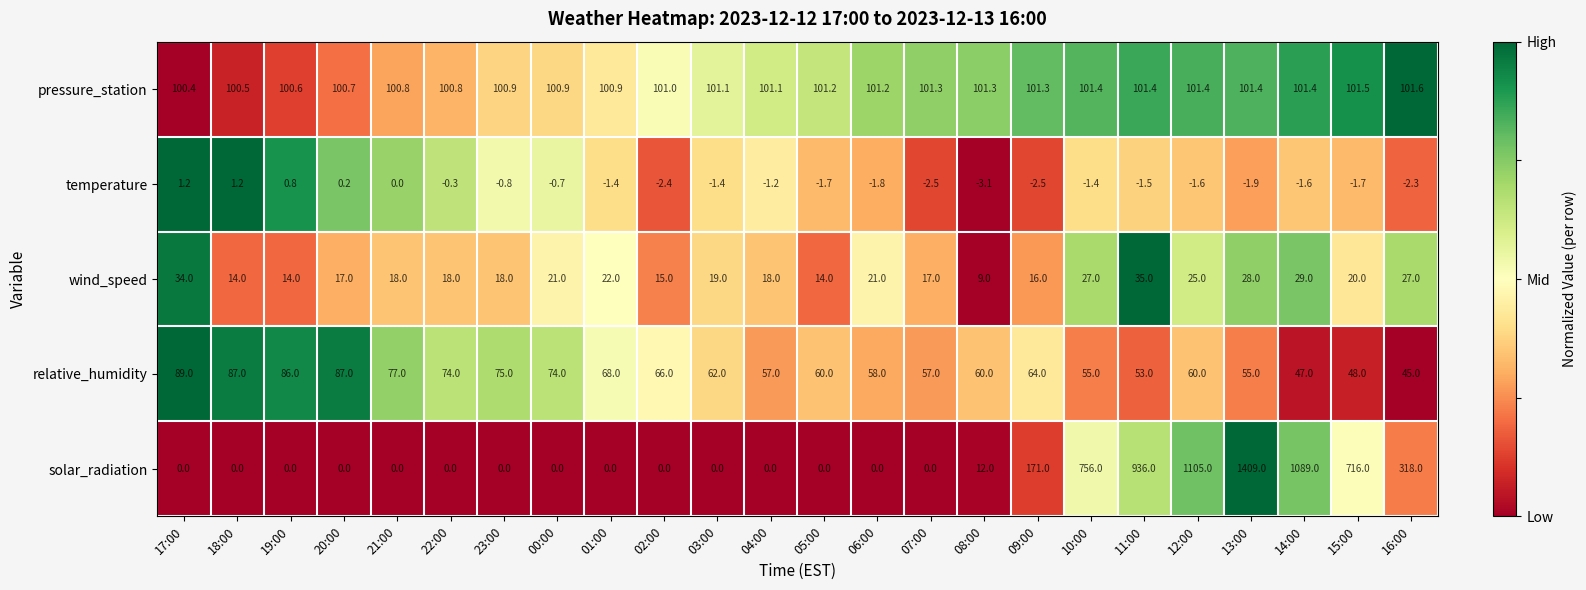

What is the difference between the maximum and minimum values in the pressure_station series?

1.2